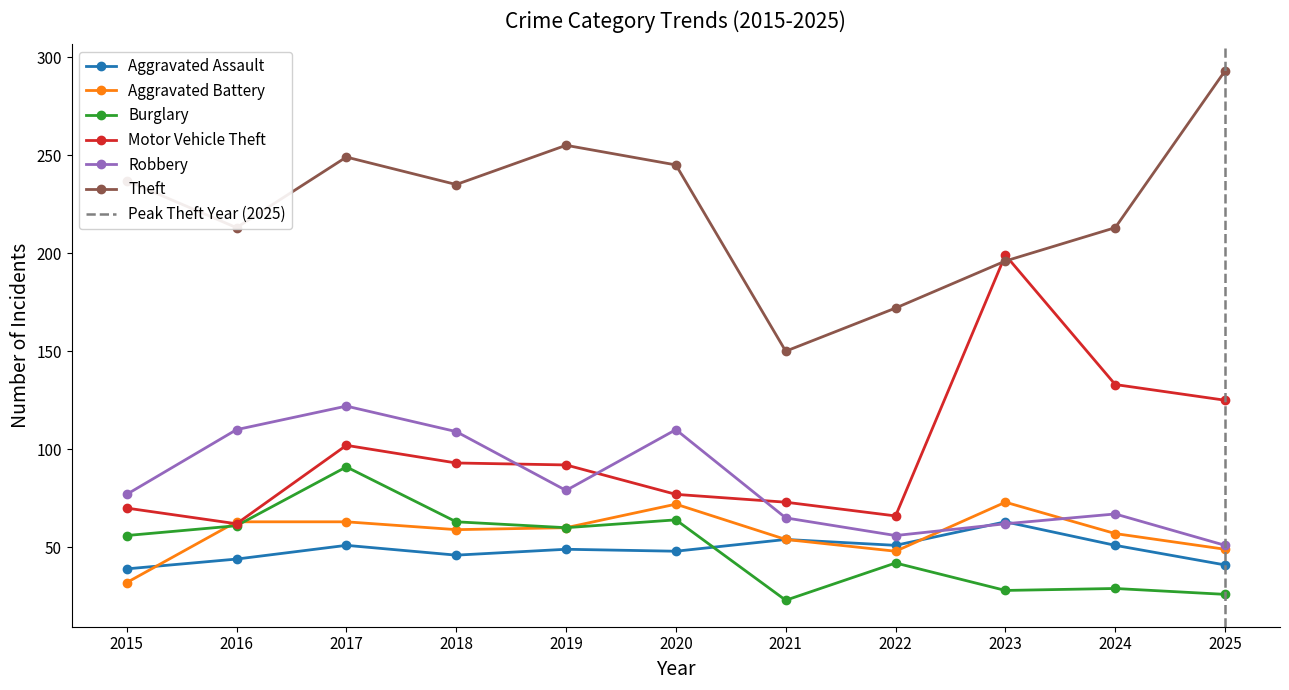

Reading left to right, list all the values displayed in this chart.

Aggravated Assault: 39	44	51	46	49	48	54	51	63	51	41
Aggravated Battery: 32	63	63	59	60	72	54	48	73	57	49
Burglary: 56	61	91	63	60	64	23	42	28	29	26
Motor Vehicle Theft: 70	62	102	93	92	77	73	66	199	133	125
Robbery: 77	110	122	109	79	110	65	56	62	67	51
Theft: 237	213	249	235	255	245	150	172	196	213	293